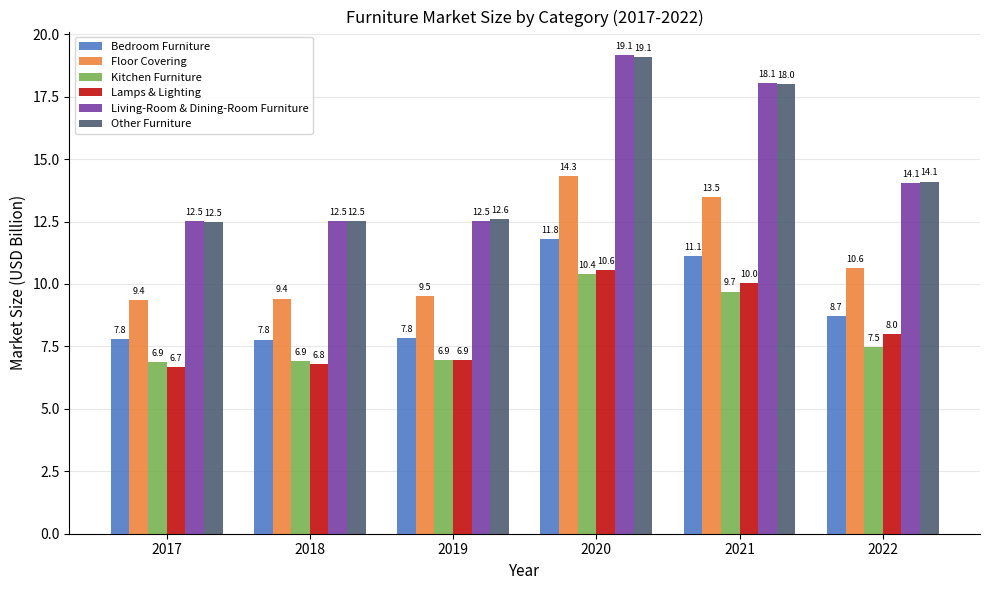

At 2021, list the series in order from largest to smallest.

Living-Room & Dining-Room Furniture, Other Furniture, Floor Covering, Bedroom Furniture, Lamps & Lighting, Kitchen Furniture